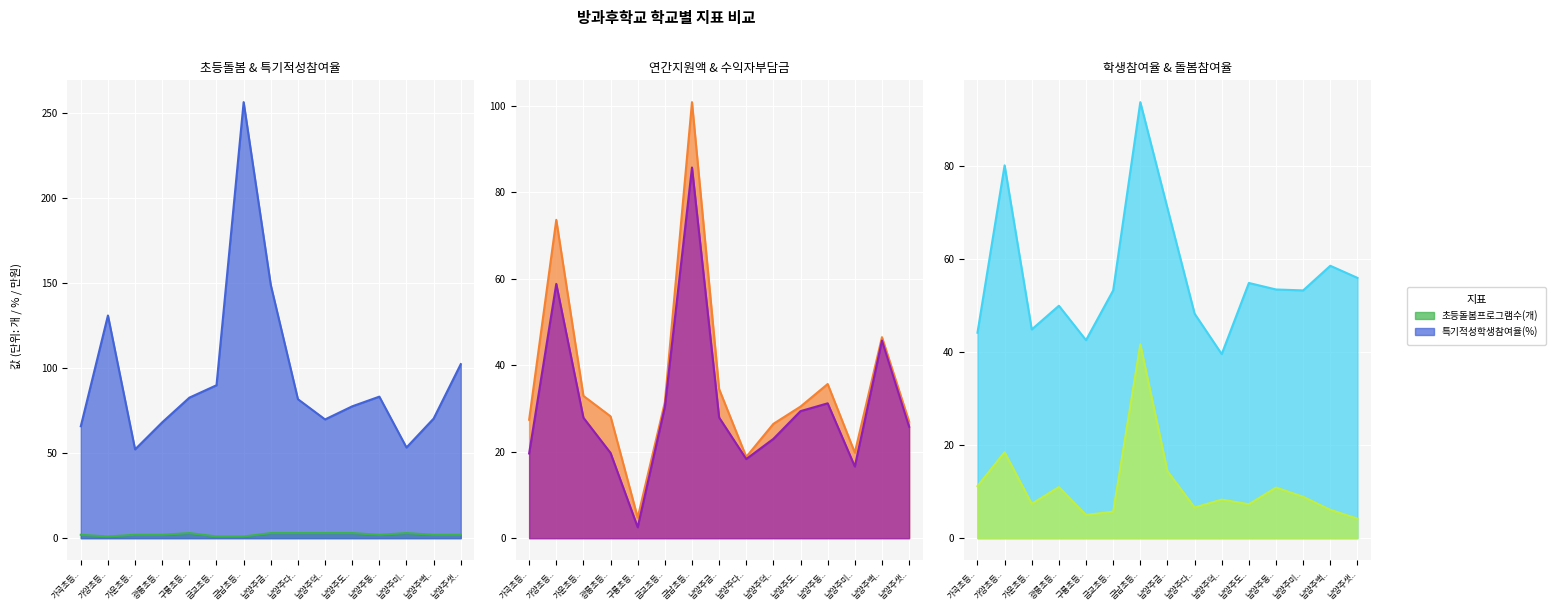

What is the sum of the 방과후학교 학생 1인당 수익자 부담금액(원) values at 남양주동.. and 가운초등..?

59.0